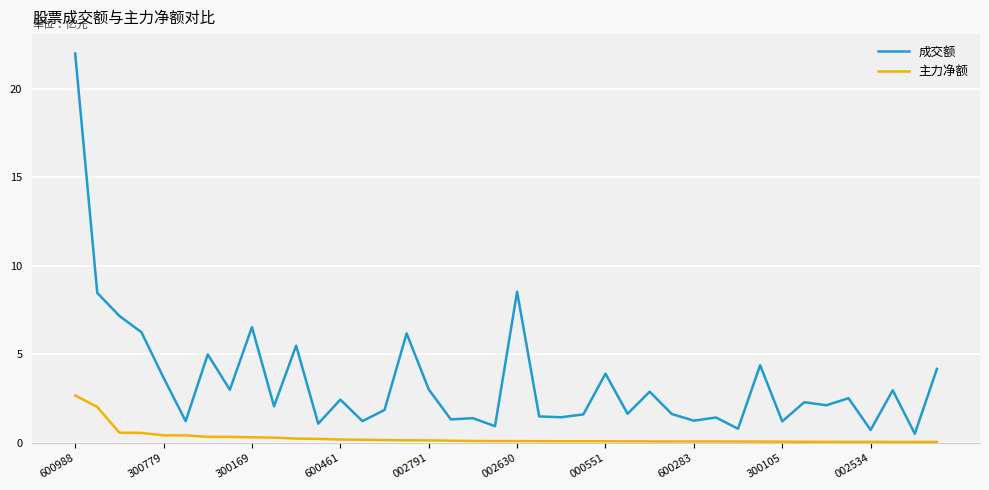

Which series has the largest range (max minus min)?

成交额